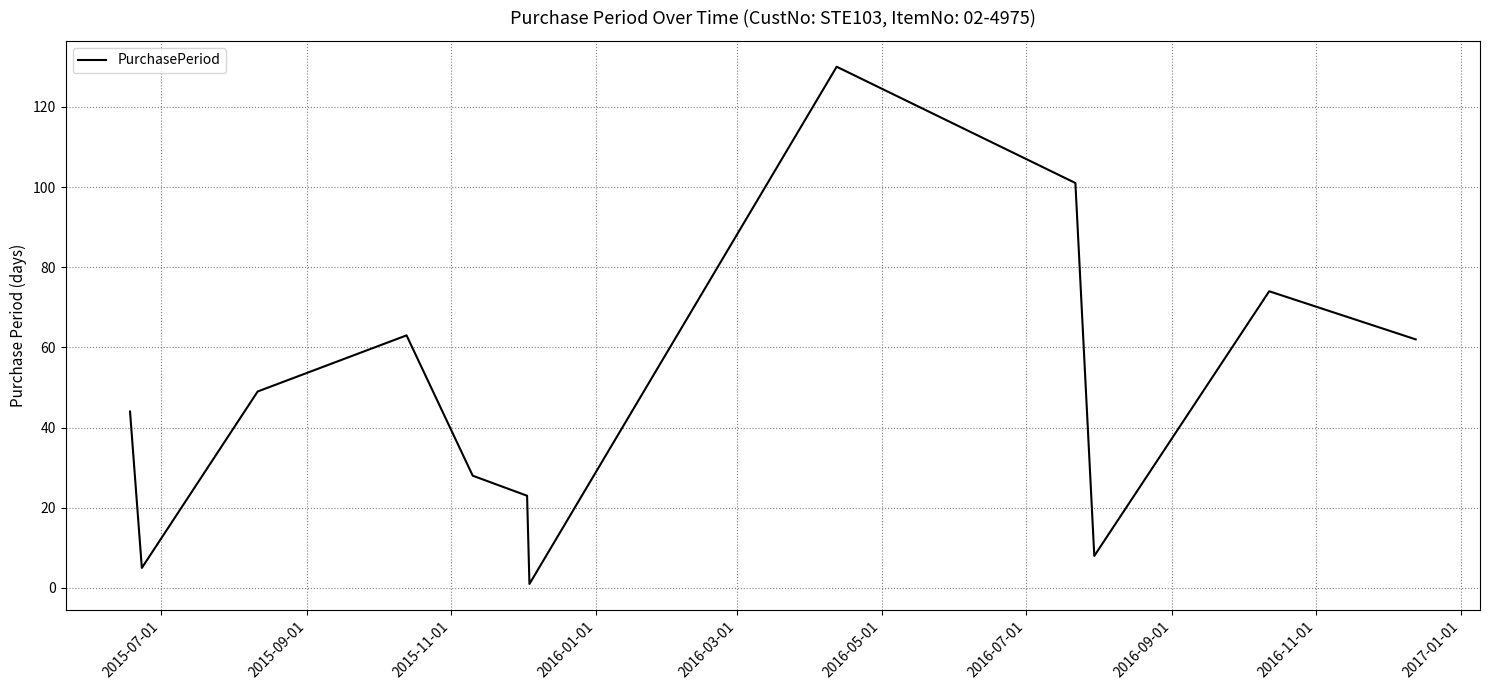

What is the greatest value displayed?

130